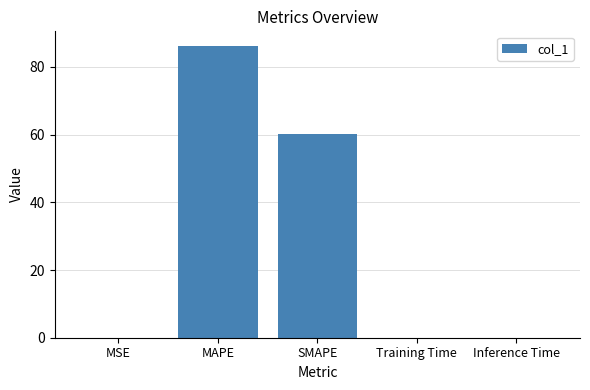

Which has a higher value, SMAPE or Inference Time?

SMAPE